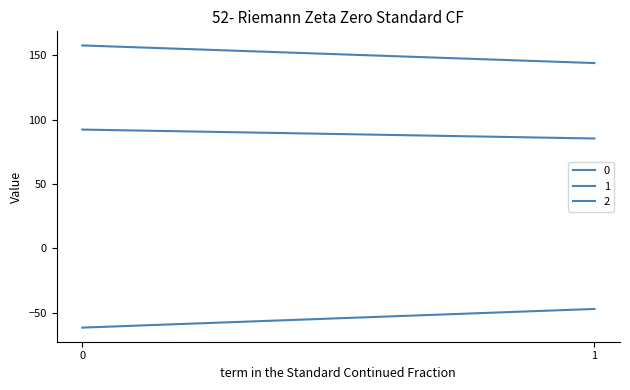

At which label is 1 closest to 150?

1